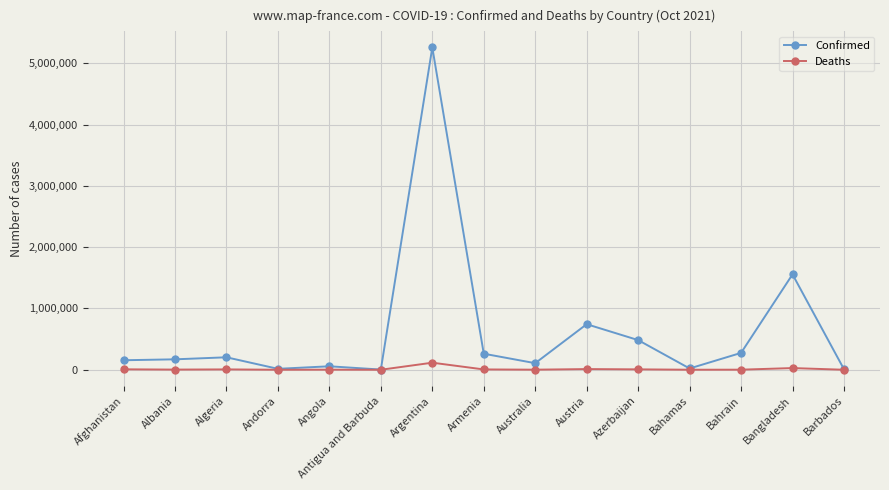

The Confirmed series shows 1555911 at Bangladesh. True or false?

True